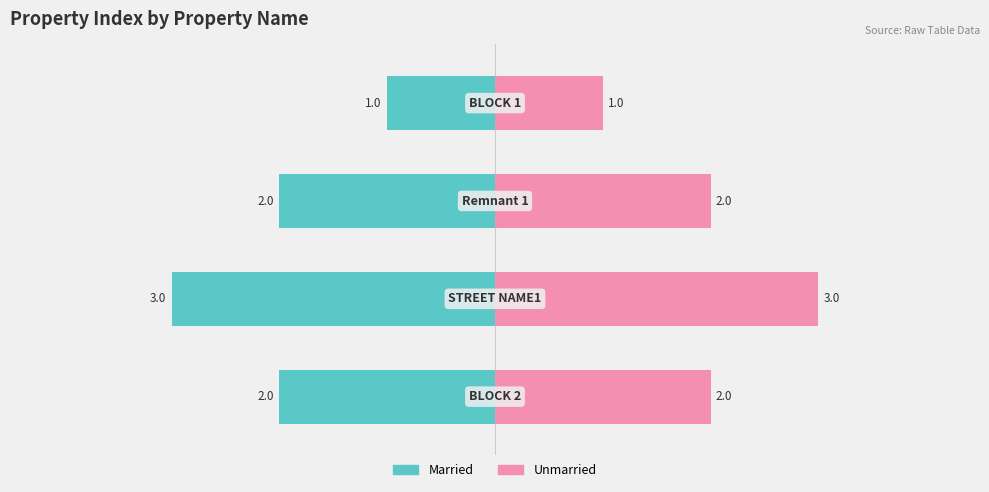

What is the difference between the highest and lowest values at −4?

6